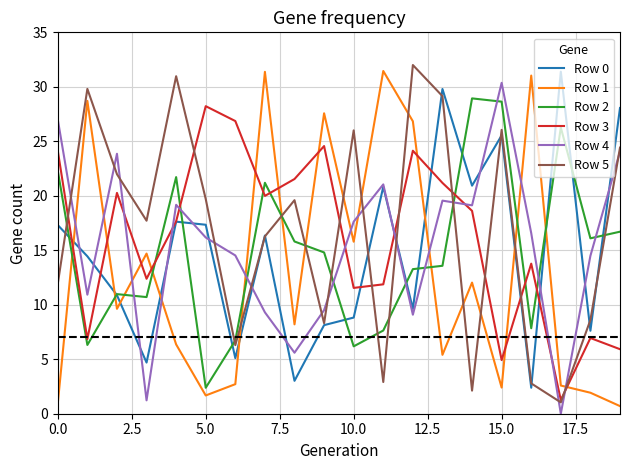

Which series ends up on top after the final intersection of Row 3 and Row 1?

Row 3